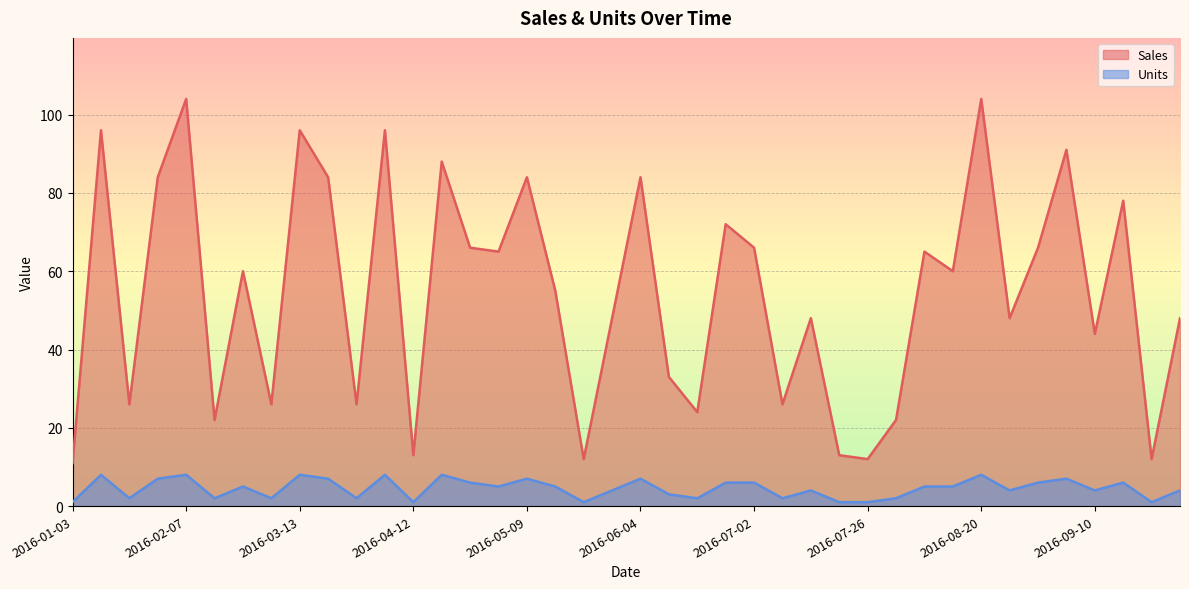

What is the sum of all Units values?

181